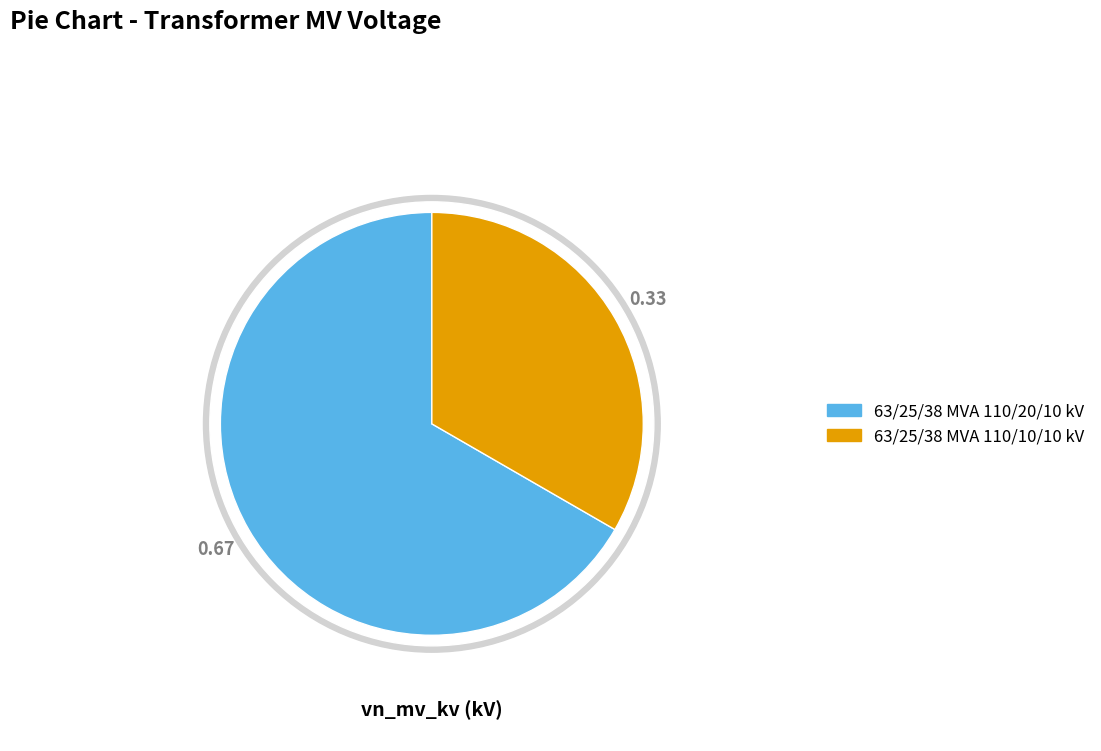

Is it true that 63/25/38 MVA 110/10/10 kV is 25% of the pie?

False